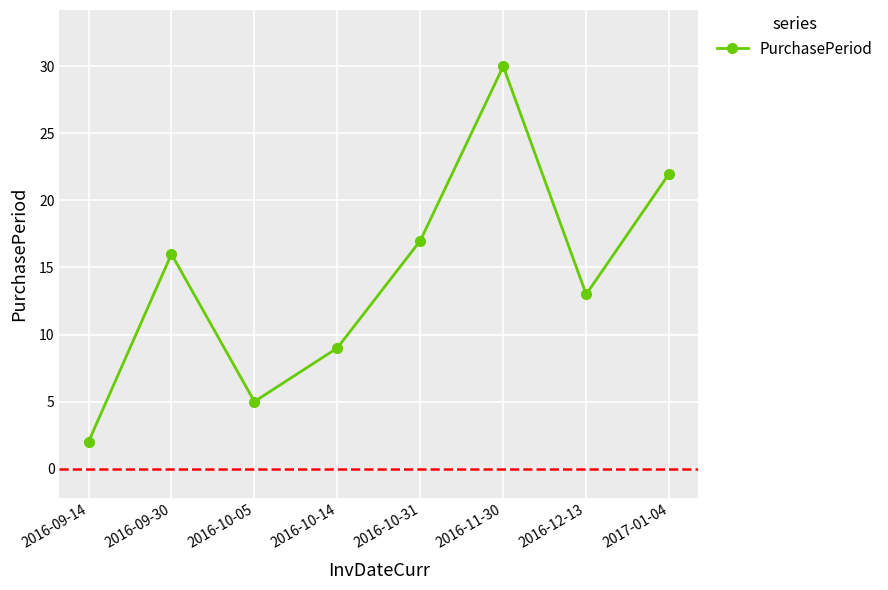

What is the label of the 6th point from the left?

2016-11-30